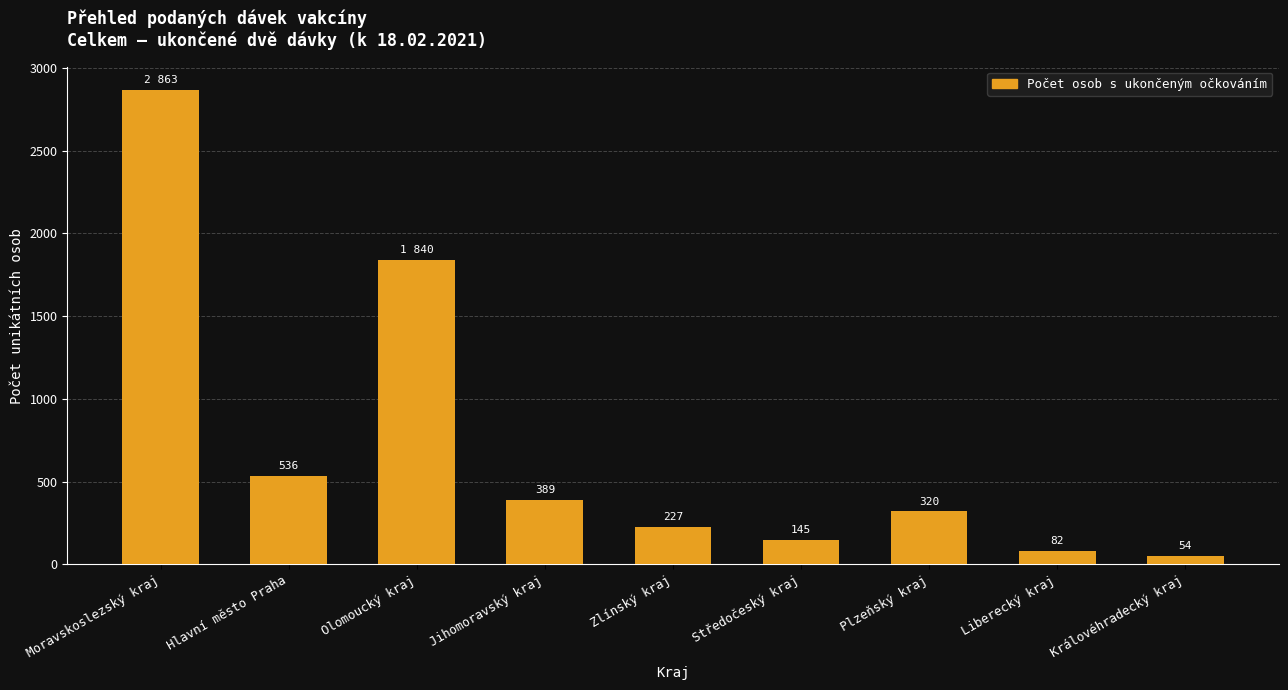

Reading left to right, what are all the values shown in this chart?

Moravskoslezský kraj=2863	Hlavní město Praha=536	Olomoucký kraj=1840	Jihomoravský kraj=389	Zlínský kraj=227	Středočeský kraj=145	Plzeňský kraj=320	Liberecký kraj=82	Královéhradecký kraj=54